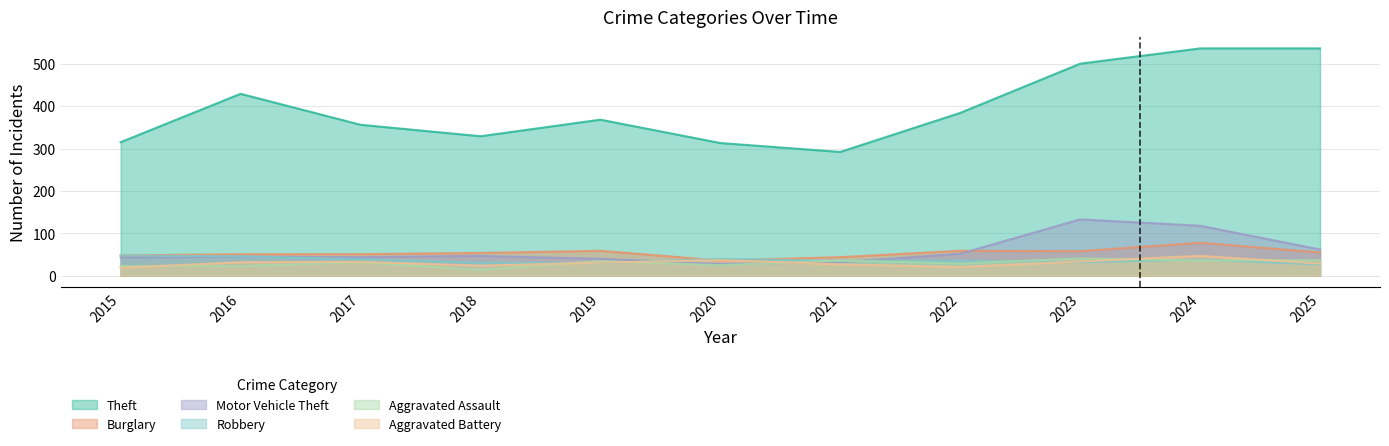

What is the sum of the Motor Vehicle Theft values at 2017 and 2021?

76